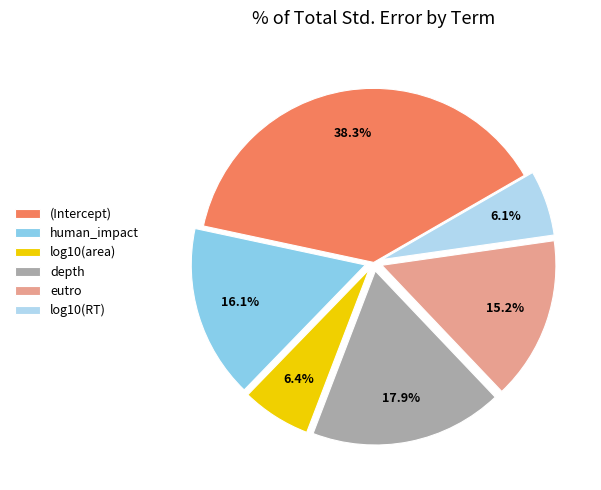

Which has a higher value, (Intercept) or log10(area)?

(Intercept)